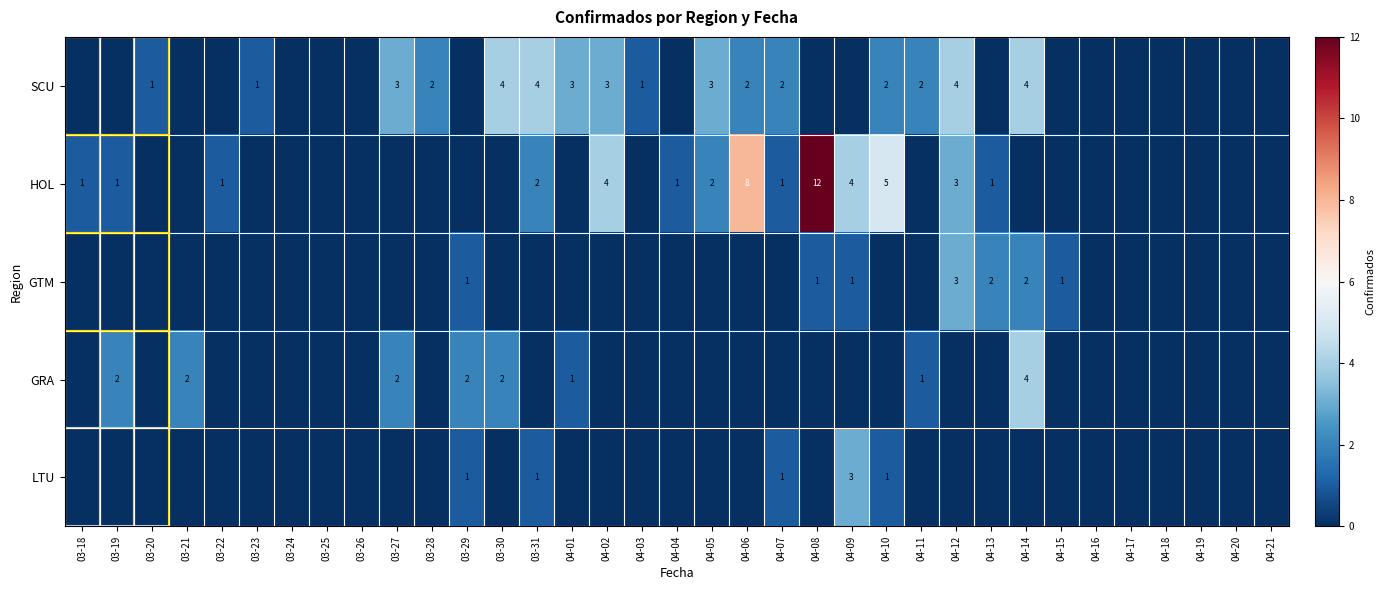

Count the number of data series in this chart.

5